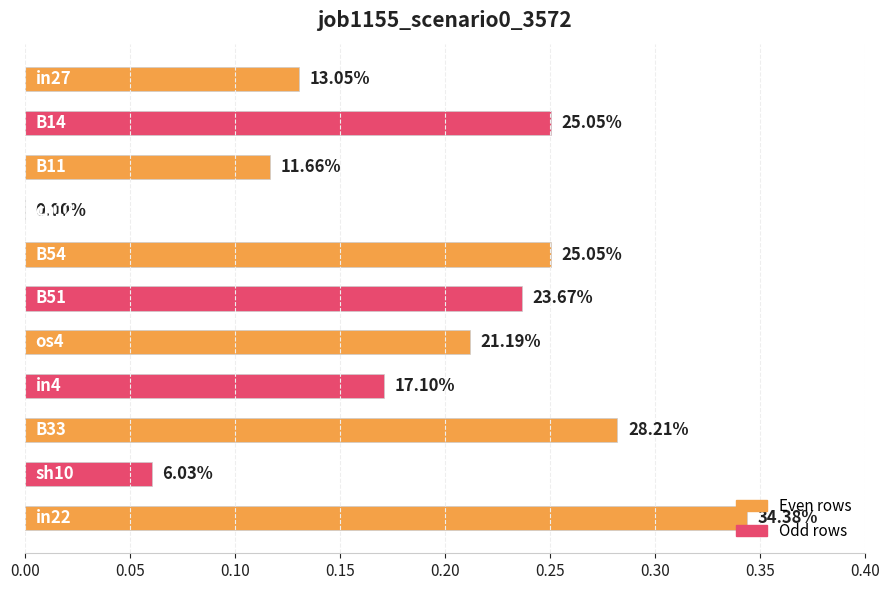

Are the bars horizontal?

Yes